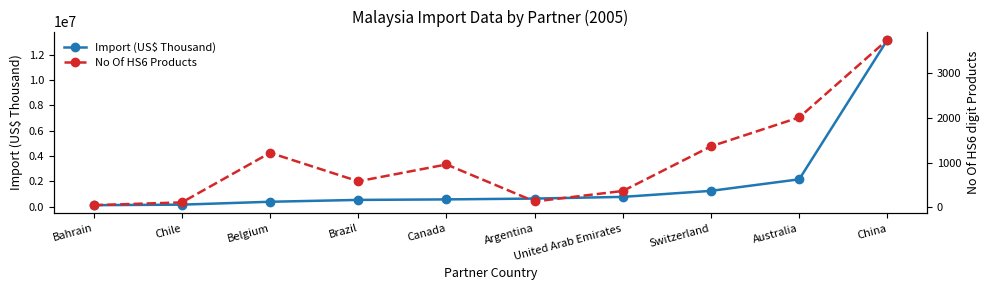

Count the number of data series in this chart.

2